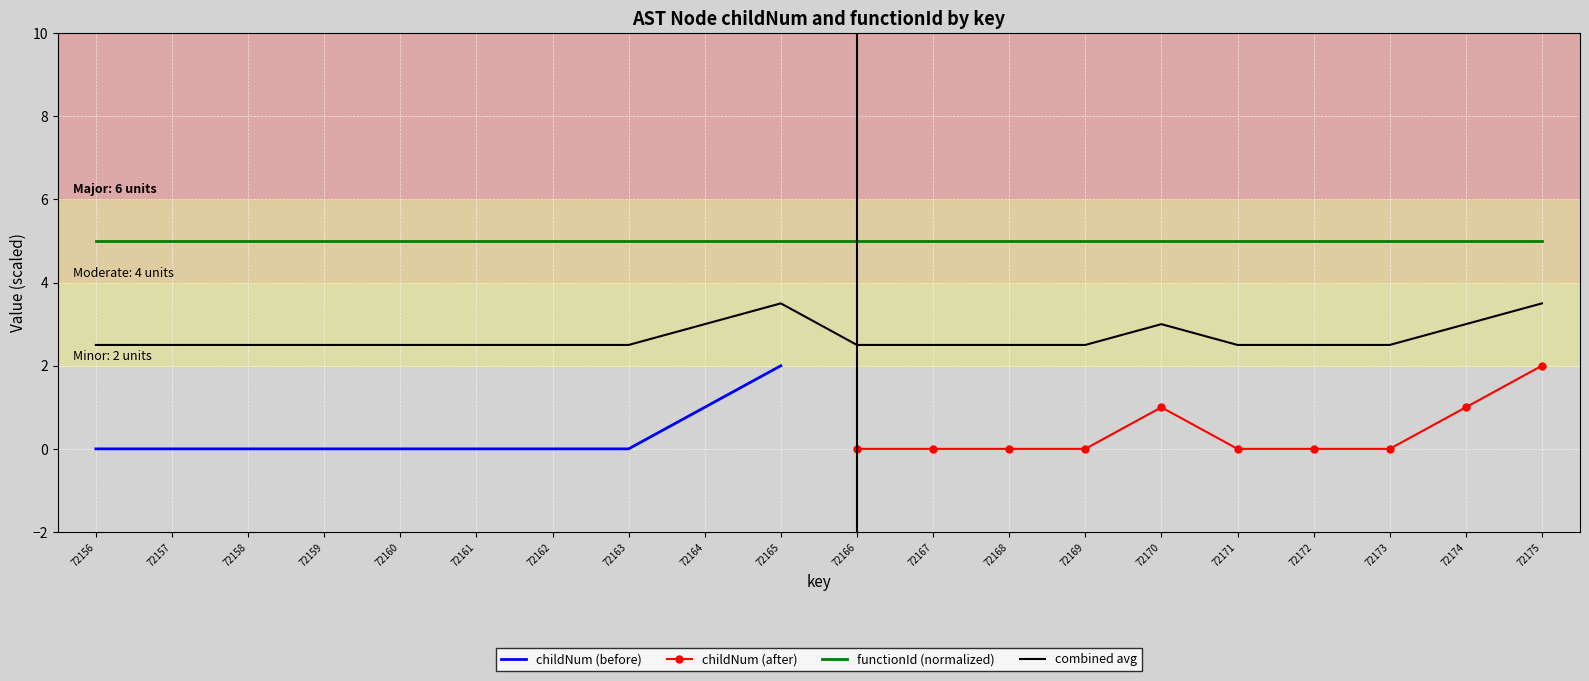

Between 72157 and 72158, which is larger?

72157